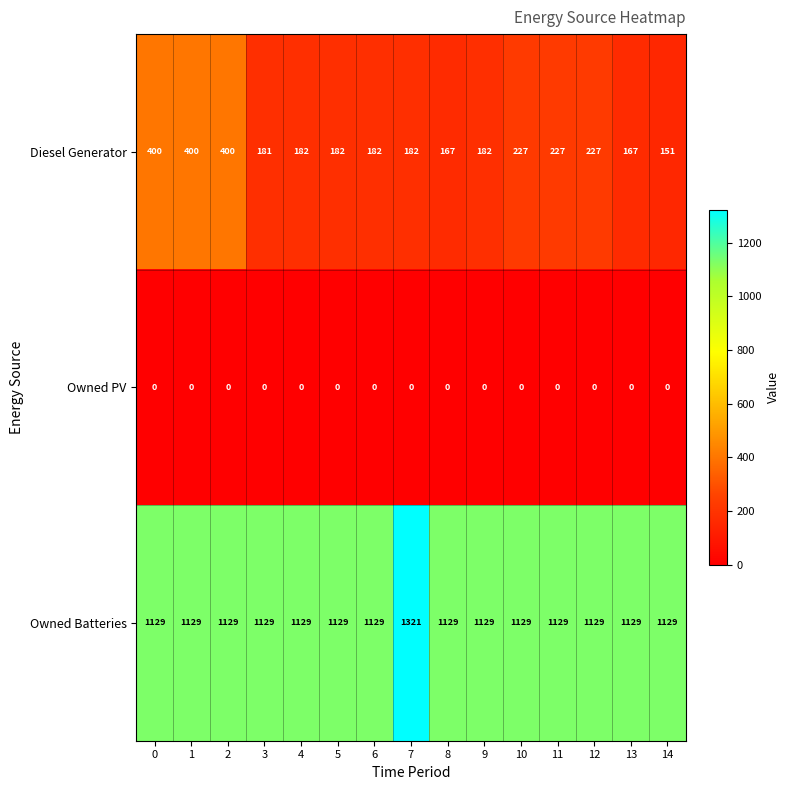

Which series changed the most between 5 and 8?

Diesel Generator